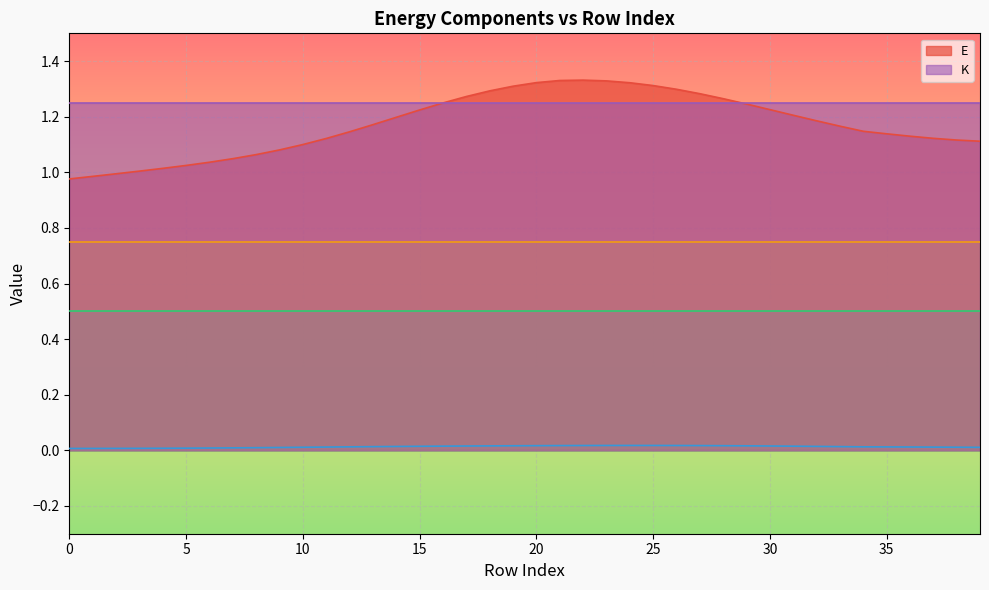

What is the average value of the E series?

1.2